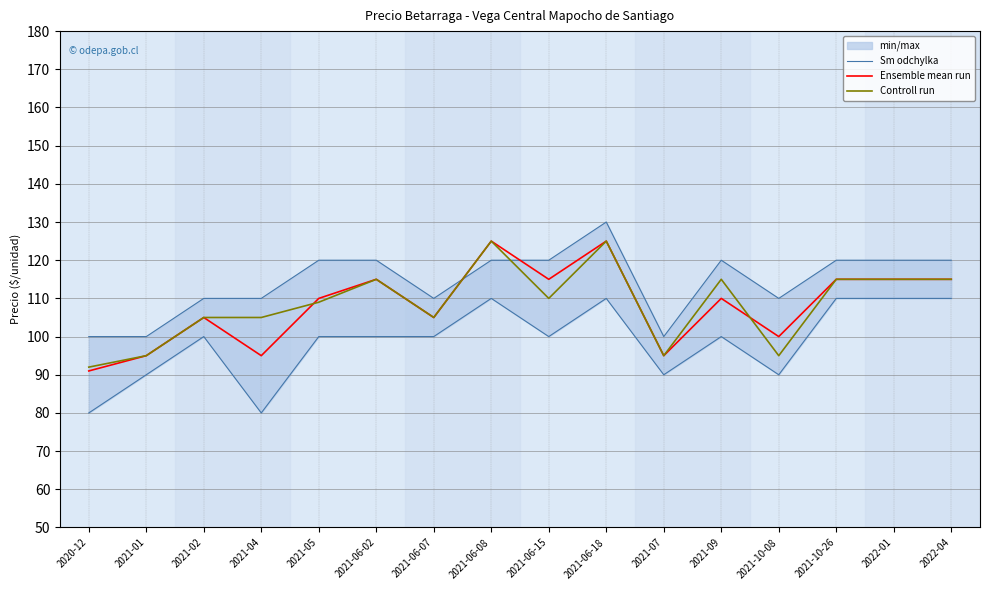

How many data points in Ensemble mean run are less than 110?

7